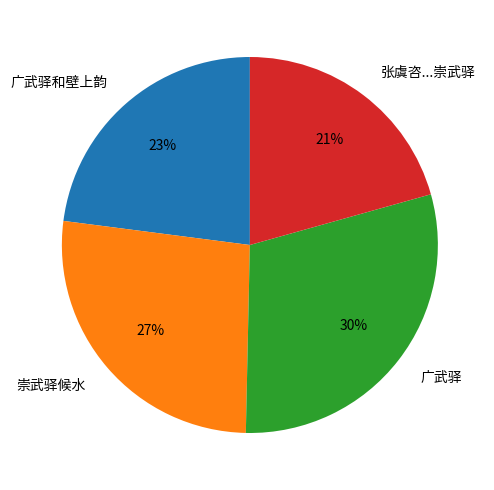

Which has a higher value, 广武驿 or 张虞咨...崇武驿?

广武驿